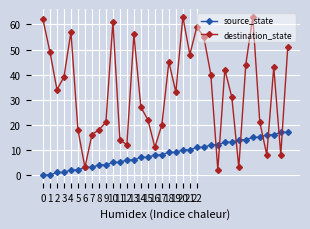

Rank the series by their maximum value, from highest to lowest.

destination_state, source_state